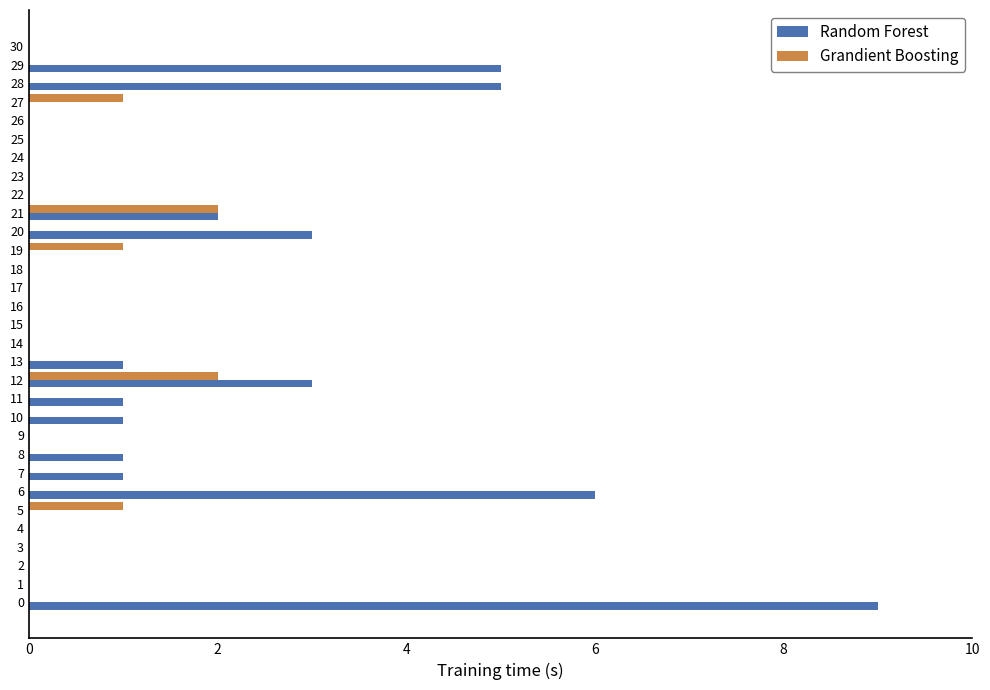

Between 1 and 13, which series saw the biggest shift?

Random Forest